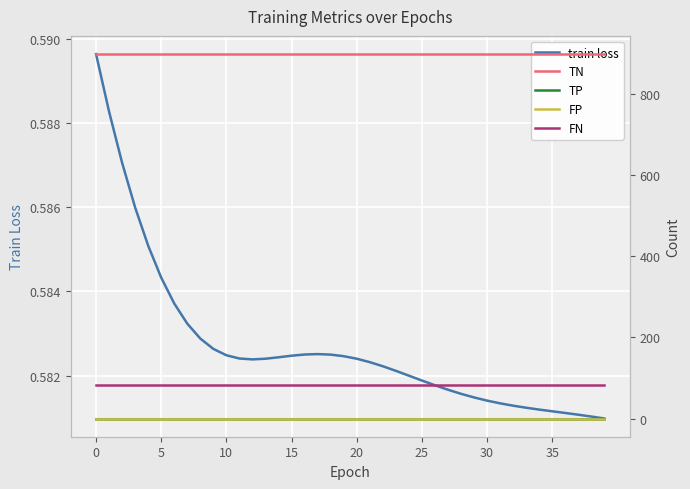

What is the maximum value shown in the chart?

899.0